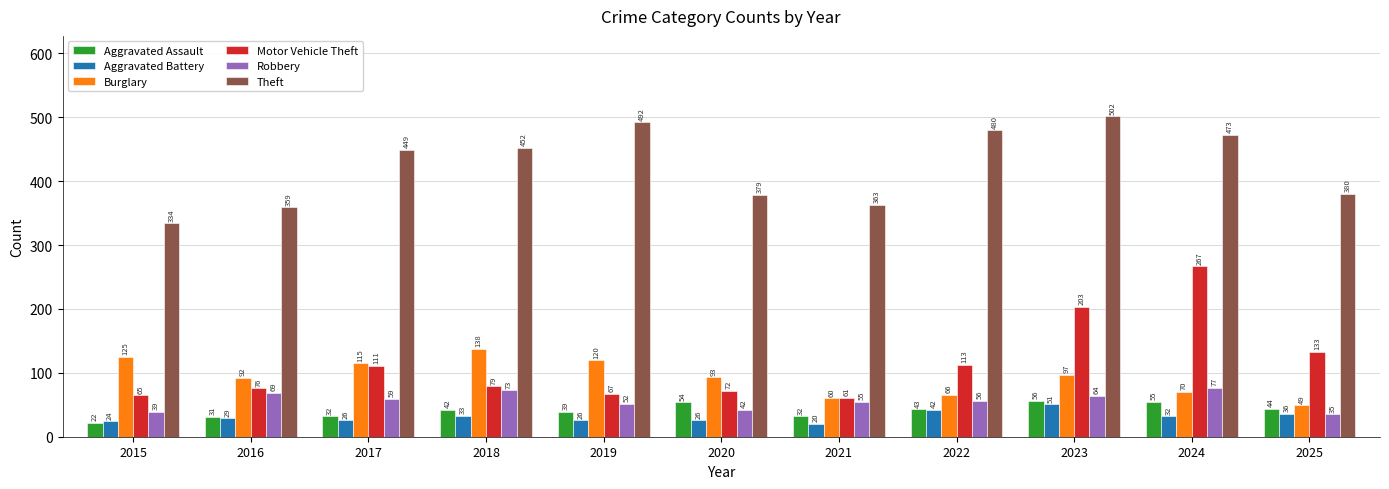

Reading left to right, list all the values displayed in this chart.

Aggravated Assault: 2015=22	2016=31	2017=32	2018=42	2019=39	2020=54	2021=32	2022=43	2023=56	2024=55	2025=44
Aggravated Battery: 2015=24	2016=29	2017=26	2018=33	2019=26	2020=26	2021=20	2022=42	2023=51	2024=32	2025=36
Burglary: 2015=125	2016=92	2017=115	2018=138	2019=120	2020=93	2021=60	2022=66	2023=97	2024=70	2025=49
Motor Vehicle Theft: 2015=65	2016=76	2017=111	2018=79	2019=67	2020=72	2021=61	2022=113	2023=203	2024=267	2025=133
Robbery: 2015=39	2016=69	2017=59	2018=73	2019=52	2020=42	2021=55	2022=56	2023=64	2024=77	2025=35
Theft: 2015=334	2016=359	2017=449	2018=452	2019=492	2020=379	2021=363	2022=480	2023=502	2024=473	2025=380